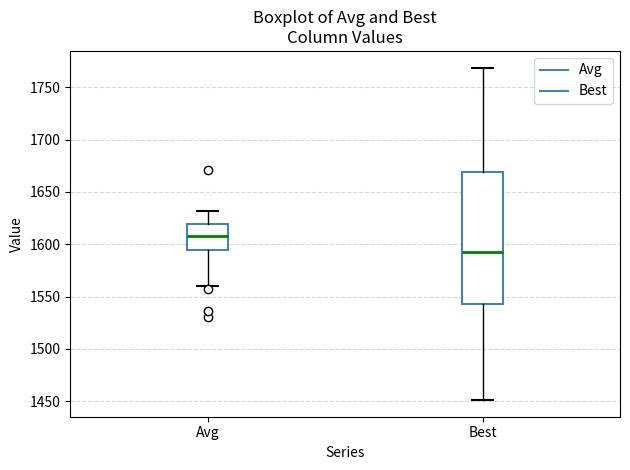

Reading left to right, read every box against the y-axis: the position of its median line, the range the box covers, and the ends of its whiskers. The values are not printed on the chart, so give them approximately, as read against the axis.

Avg: median 1610, box 1595 to 1620, whiskers 1560 to 1630
Best: median 1595, box 1545 to 1670, whiskers 1450 to 1770